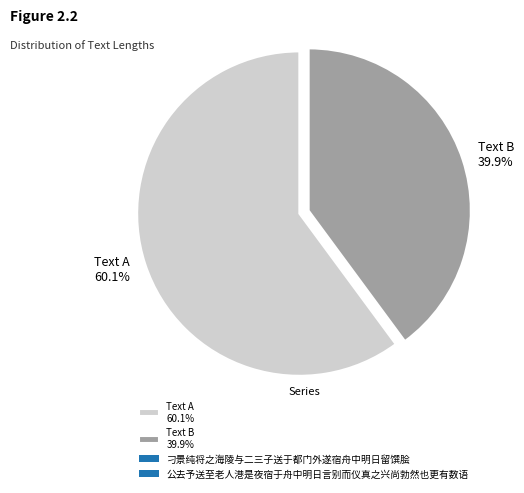

Is Text A 60.1% the majority of the pie?

Yes